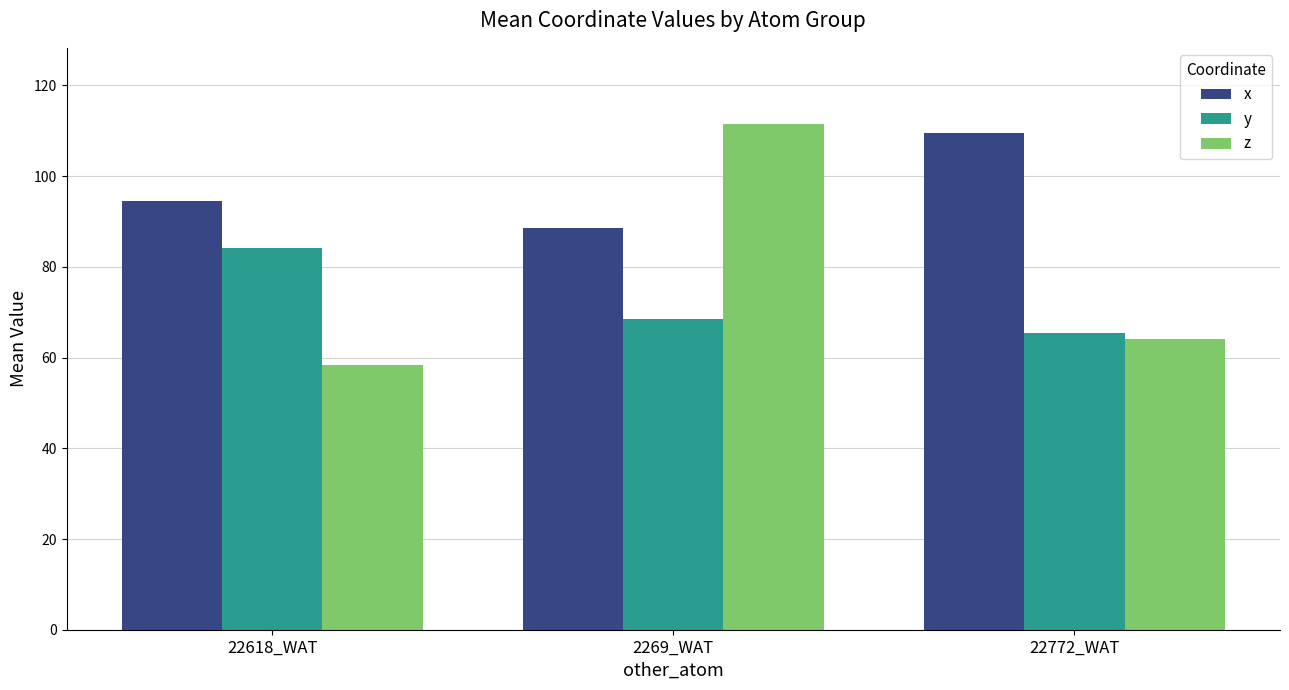

What is the average value of the y series?

72.7